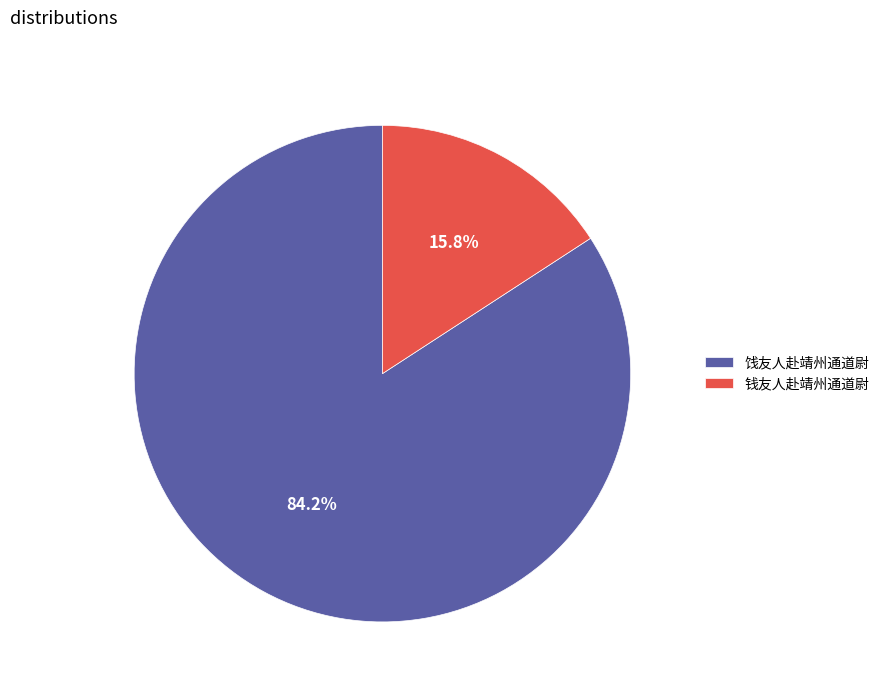

Does 钱友人赴靖州通道尉 account for over 50% of the chart?

No